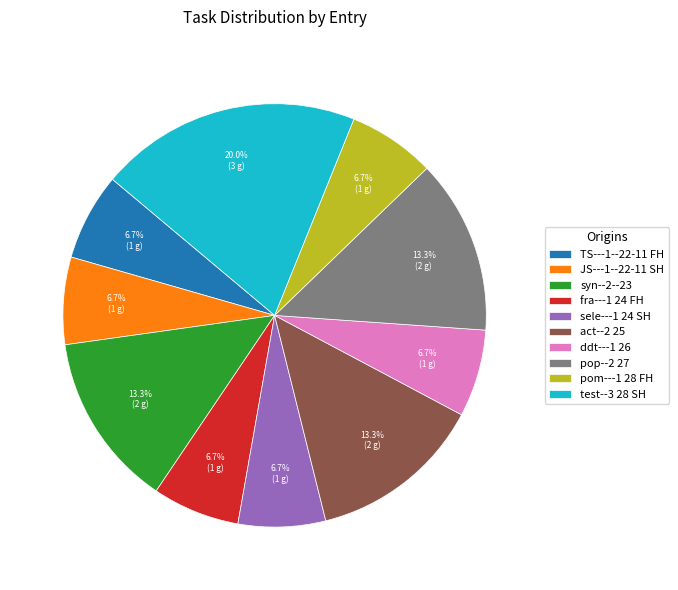

True or false: pop--2 27 accounts for 19% of the total.

False